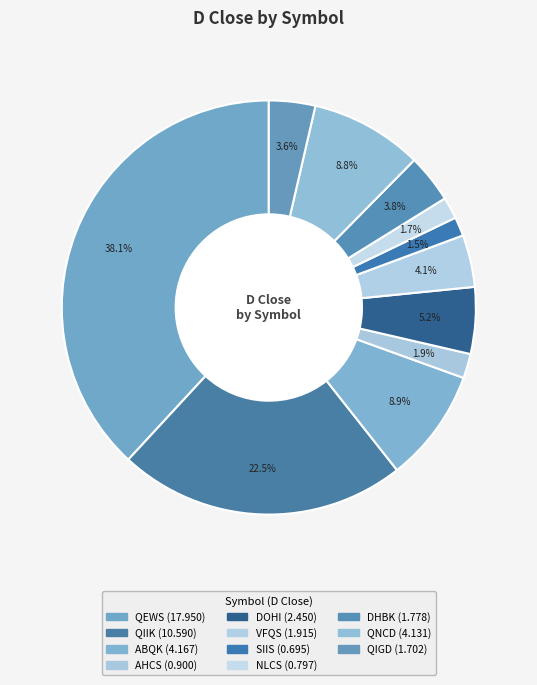

Count the number of slices in the pie.

11